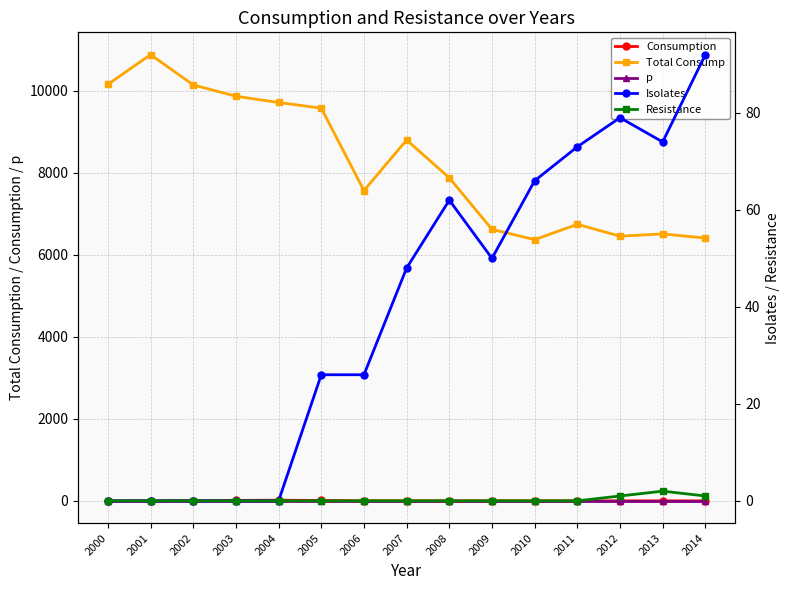

At which category is the sum across all series the highest?

2001